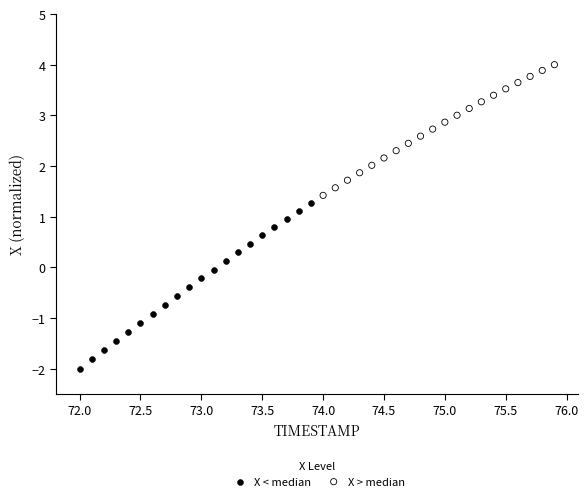

Which series has the largest Y range (max minus min)?

X < median